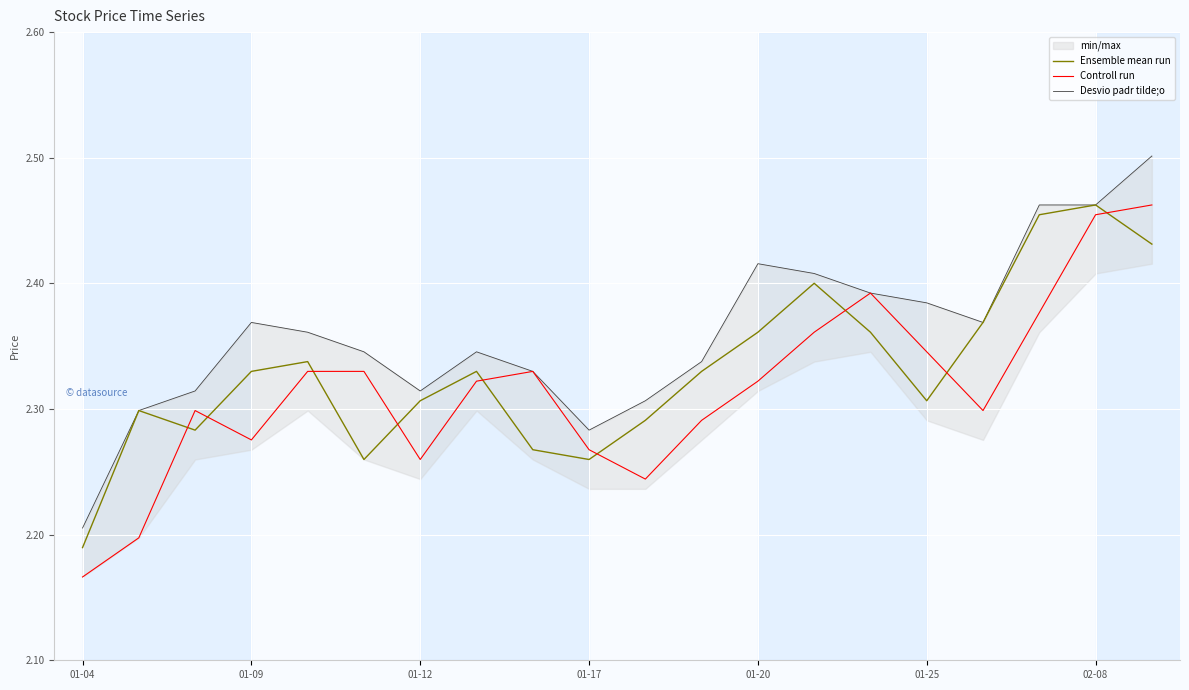

Which series has the largest total across all categories?

Desvio padr tilde;o